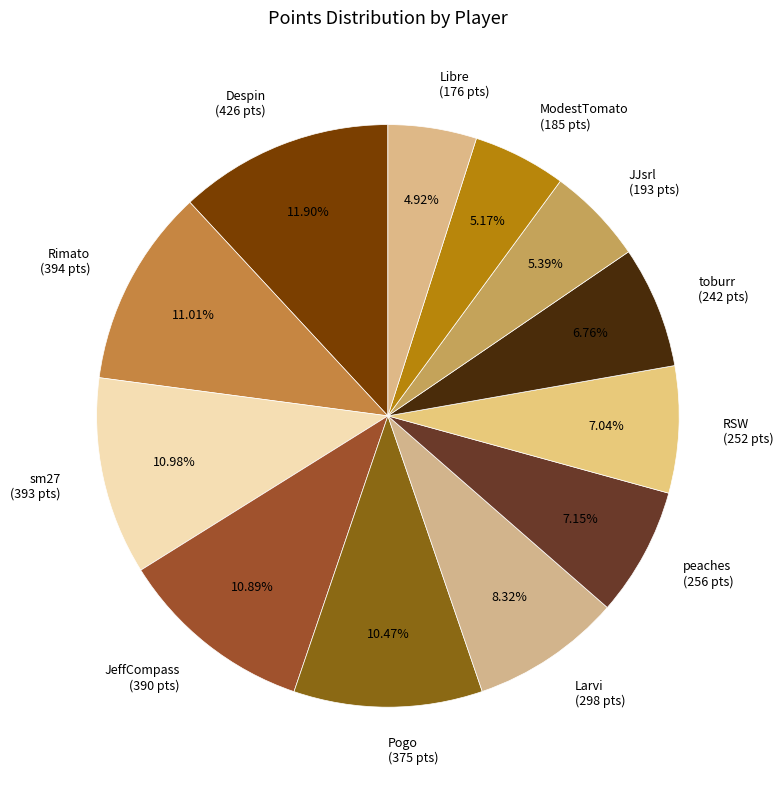

Does peaches account for over 50% of the chart?

No